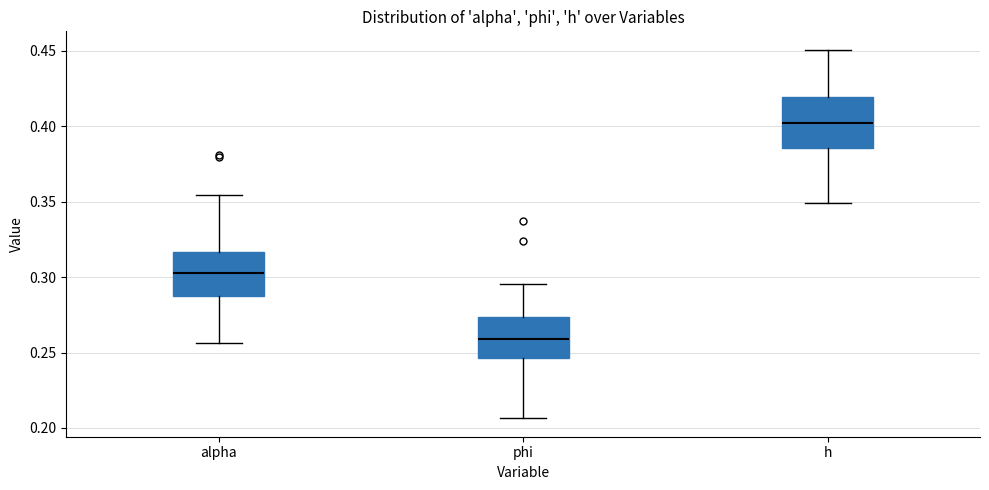

Which box has the lowest median line?

phi